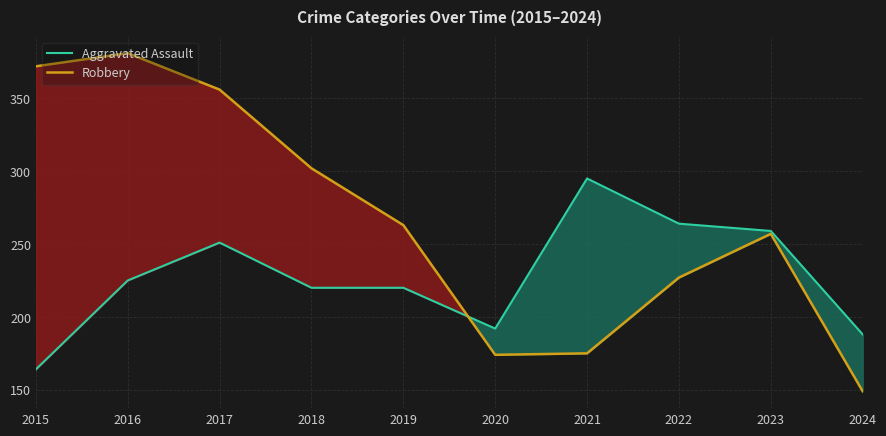

Reading left to right, extract all data points from this chart.

Aggravated Assault: 2015=164	2016=225	2017=251	2018=220	2019=220	2020=192	2021=295	2022=264	2023=259	2024=188
Robbery: 2015=372	2016=381	2017=356	2018=302	2019=263	2020=174	2021=175	2022=227	2023=257	2024=149